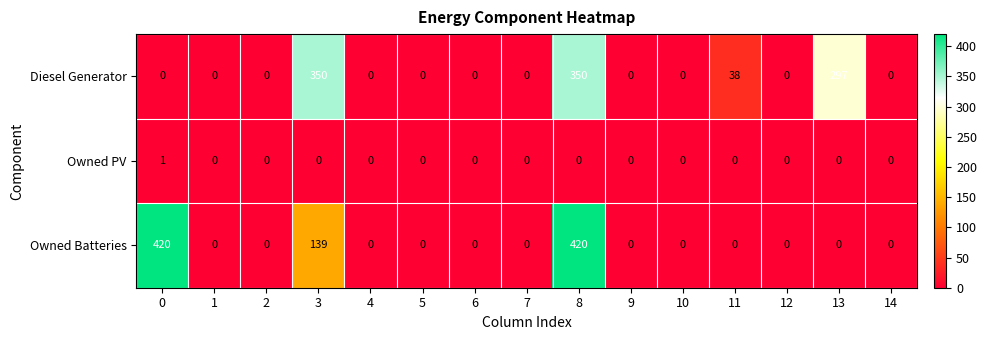

List the series in order of their peak value, lowest first.

Owned PV, Diesel Generator, Owned Batteries